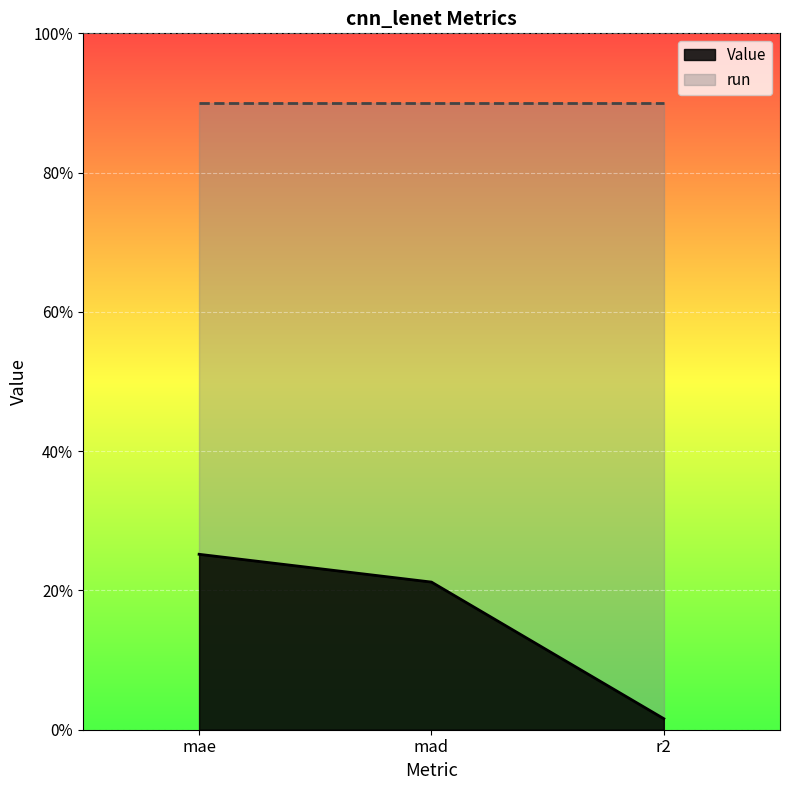

How many lines are shown in the chart?

1